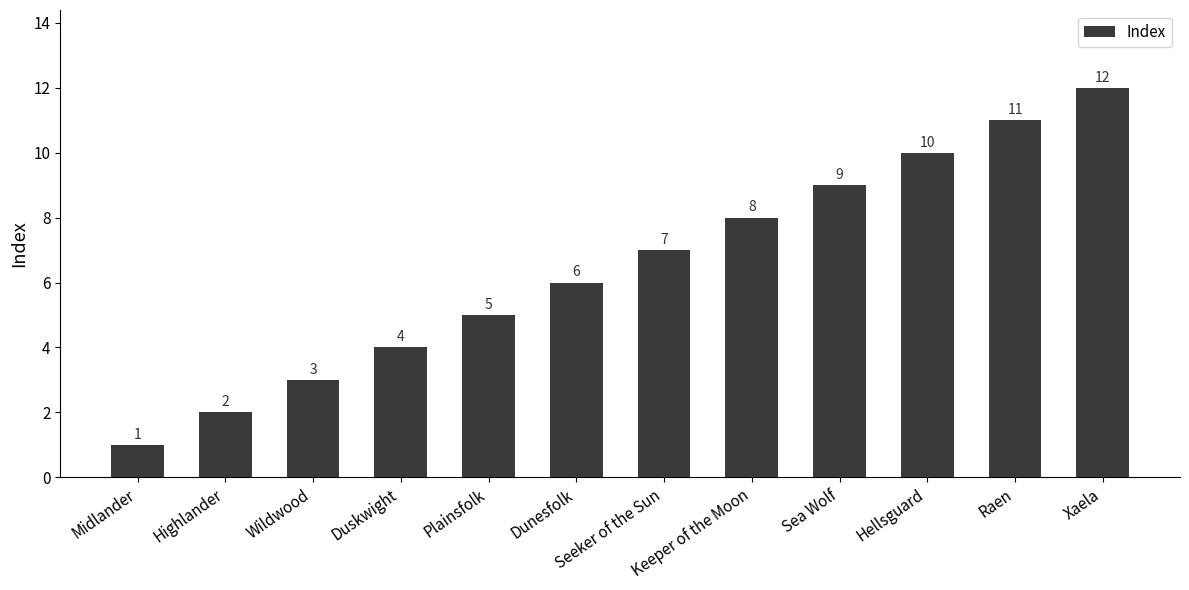

Where is the data nearest to the value 6?

Dunesfolk